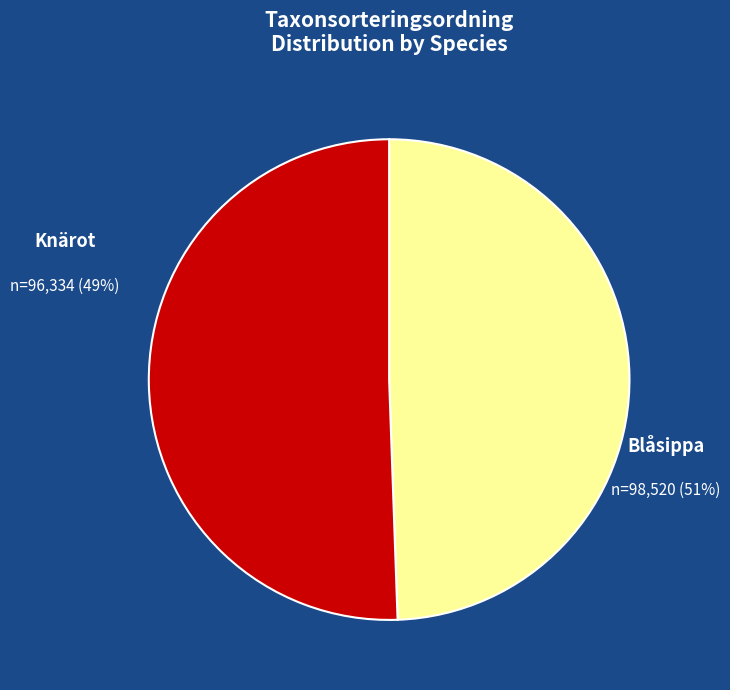

How many slices are in this pie chart?

2